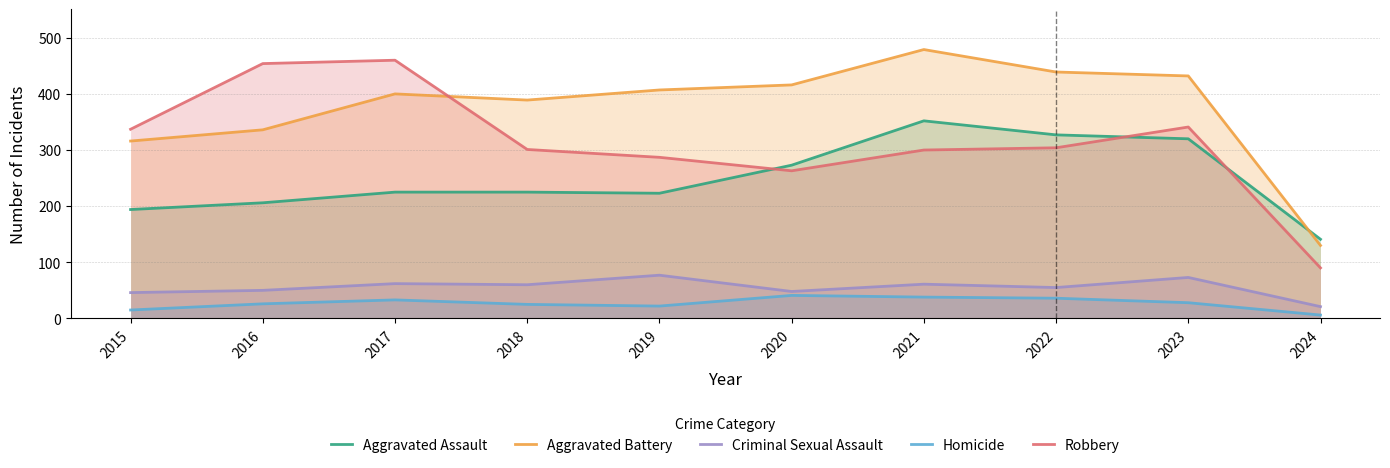

Is it true that Aggravated Assault equals 182 at 2020?

False